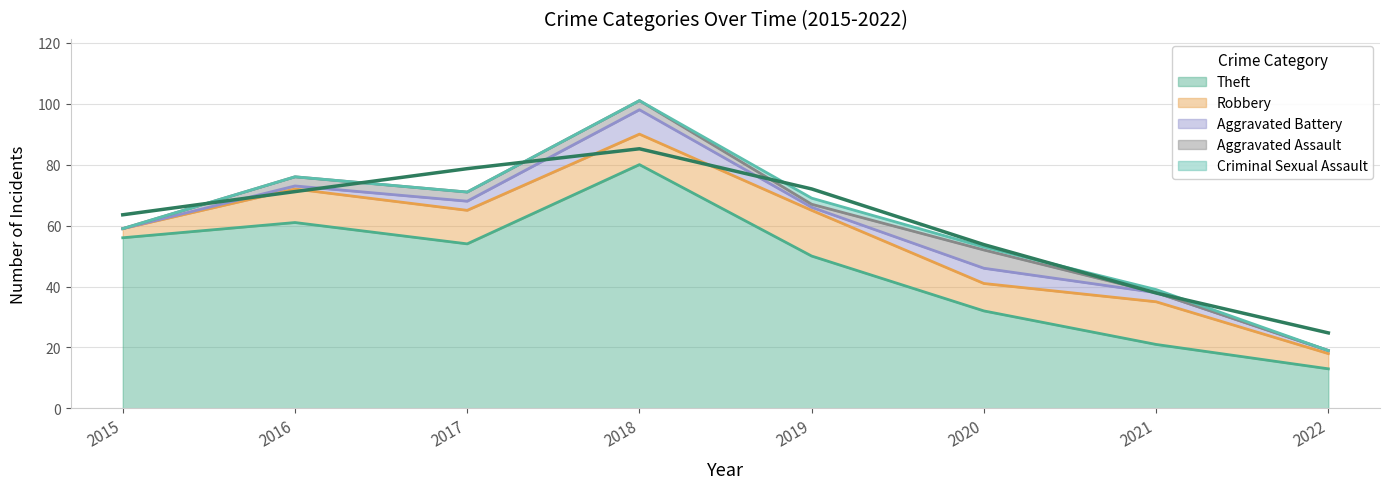

Does the chart display data point markers on the line(s)?

No